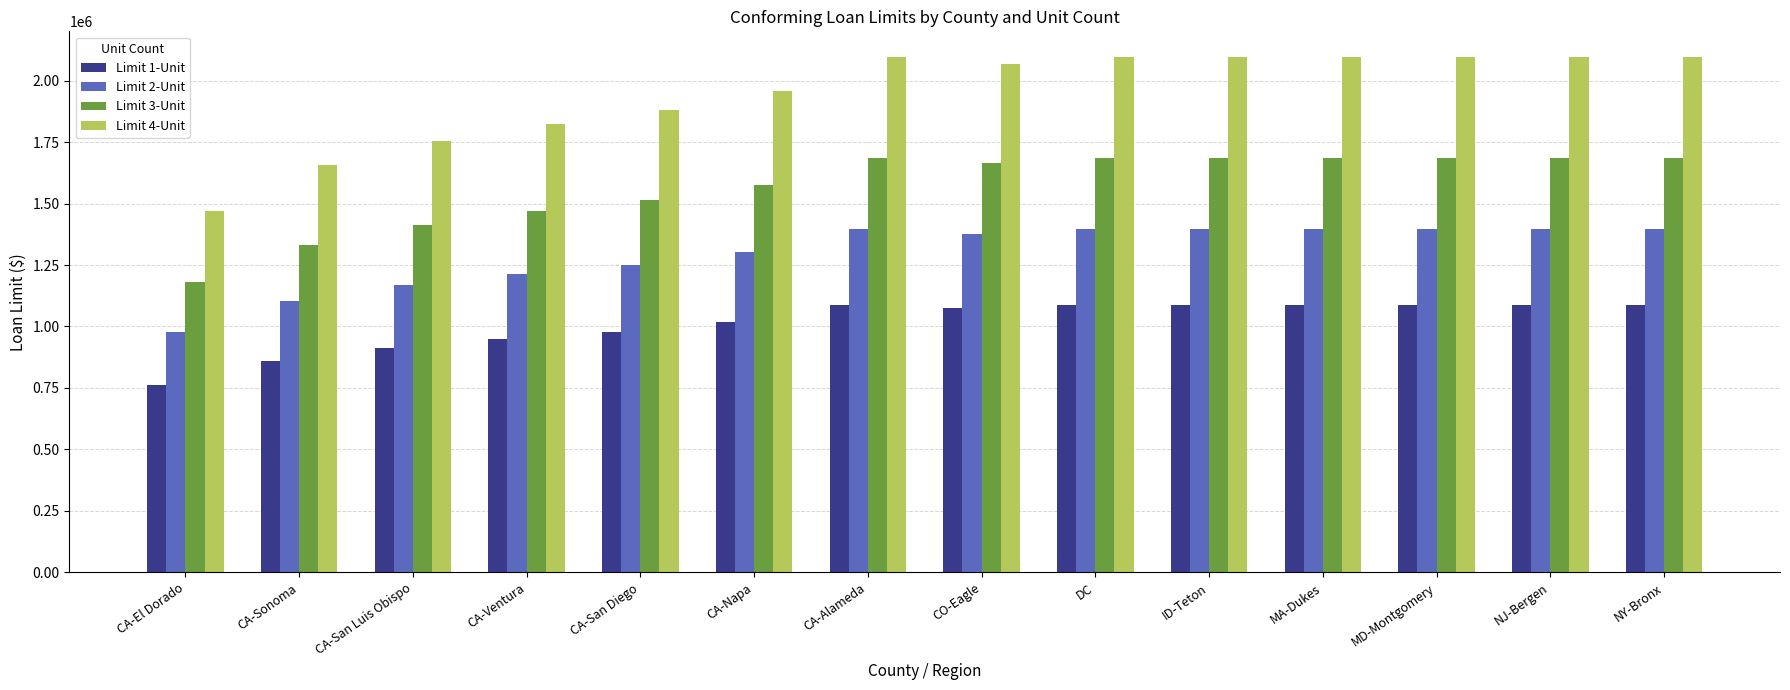

How many categories are shown in the chart?

14